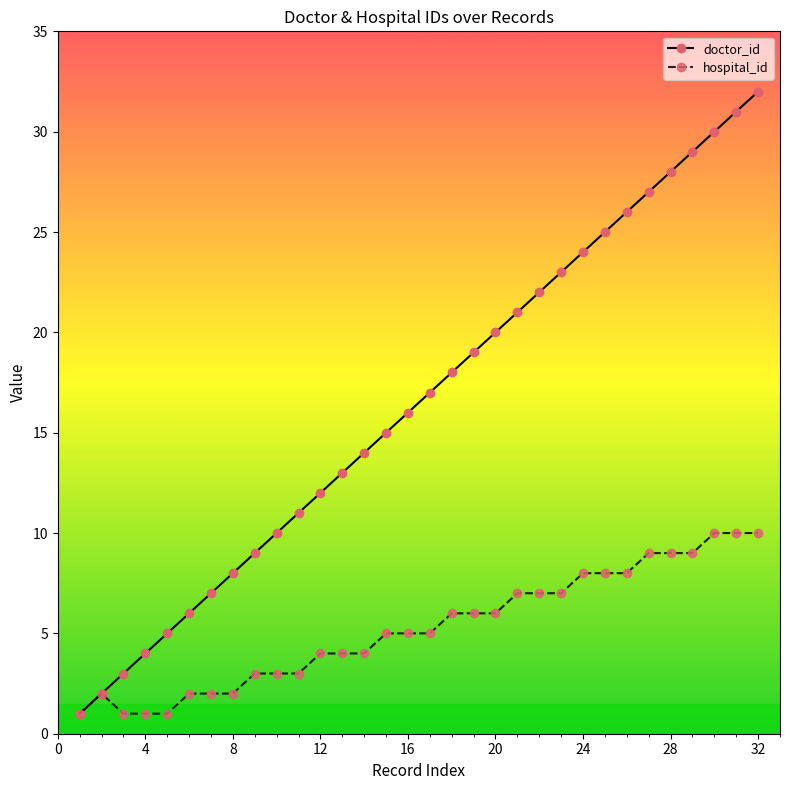

How many lines are shown in the chart?

2